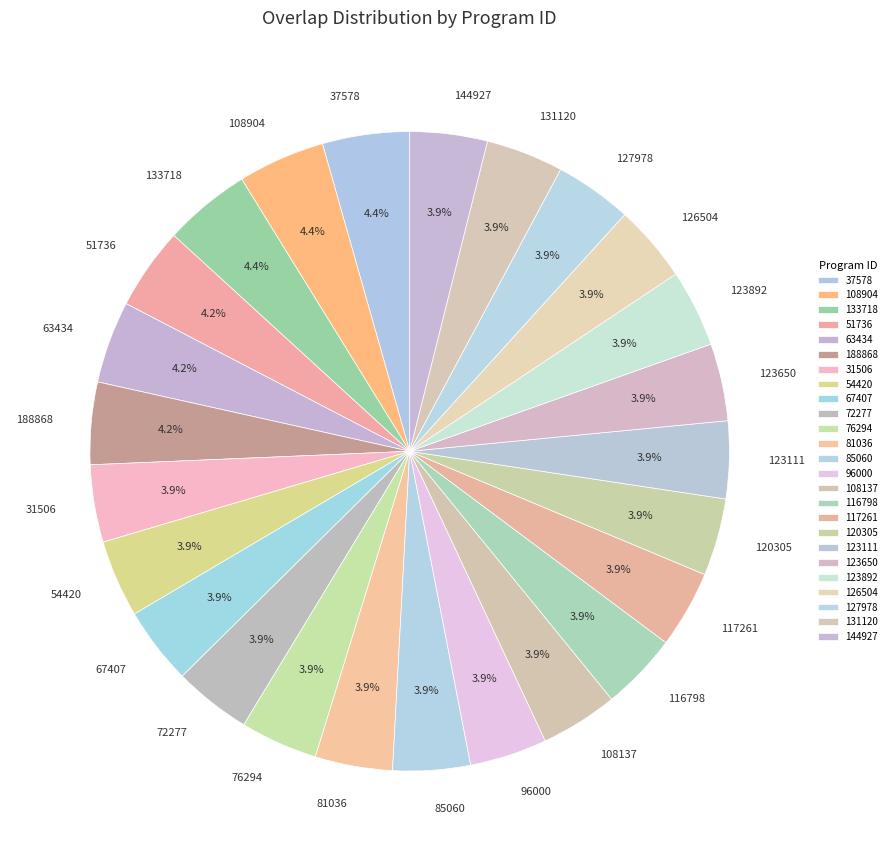

What is the ratio of the value at 81036 to the value at 131120?

1.0